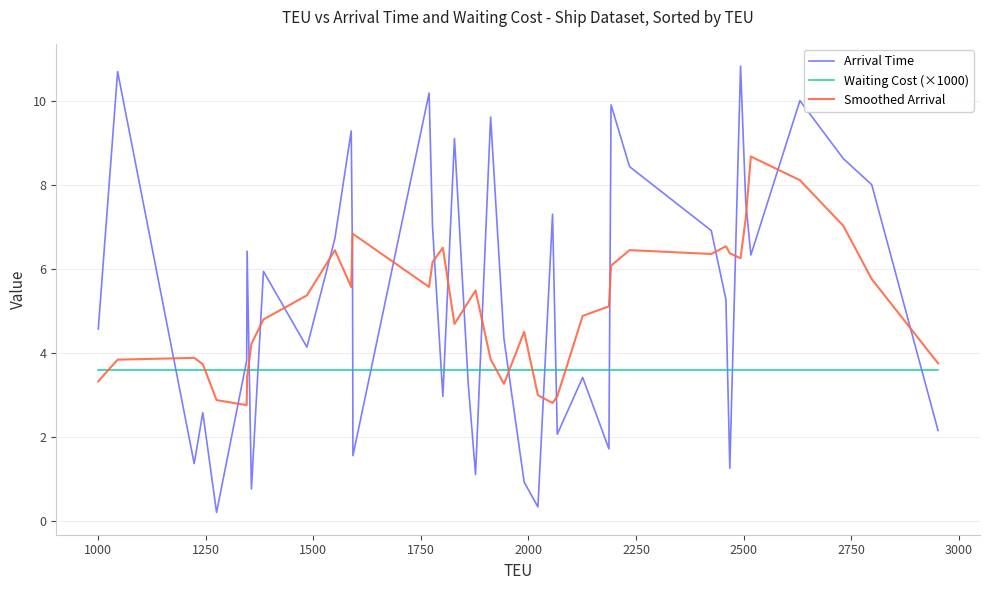

Which series has the widest spread of values?

Arrival Time